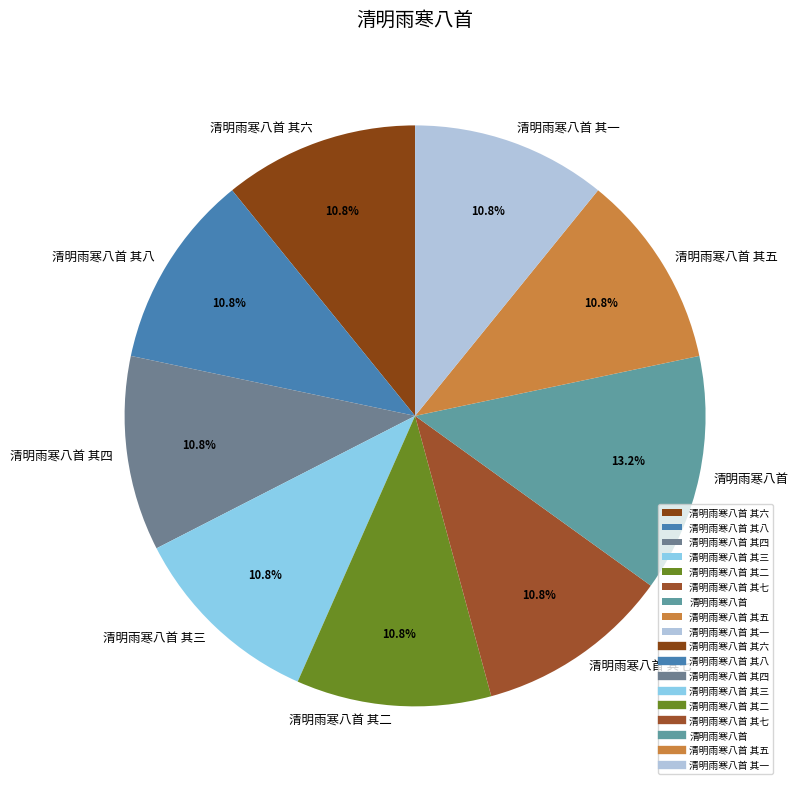

Is there a majority slice in this chart?

No